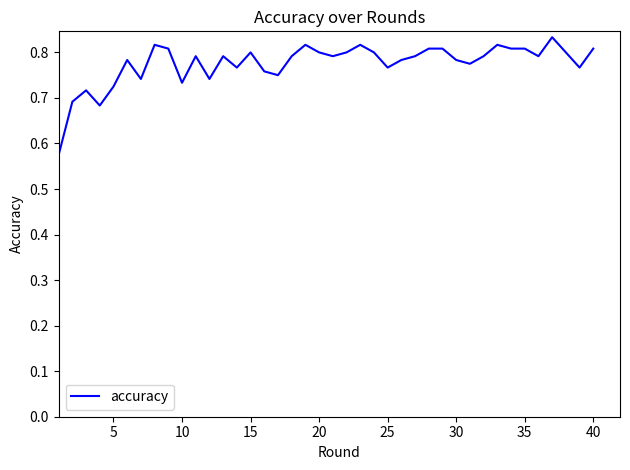

What is the difference between the maximum and minimum values?

0.3